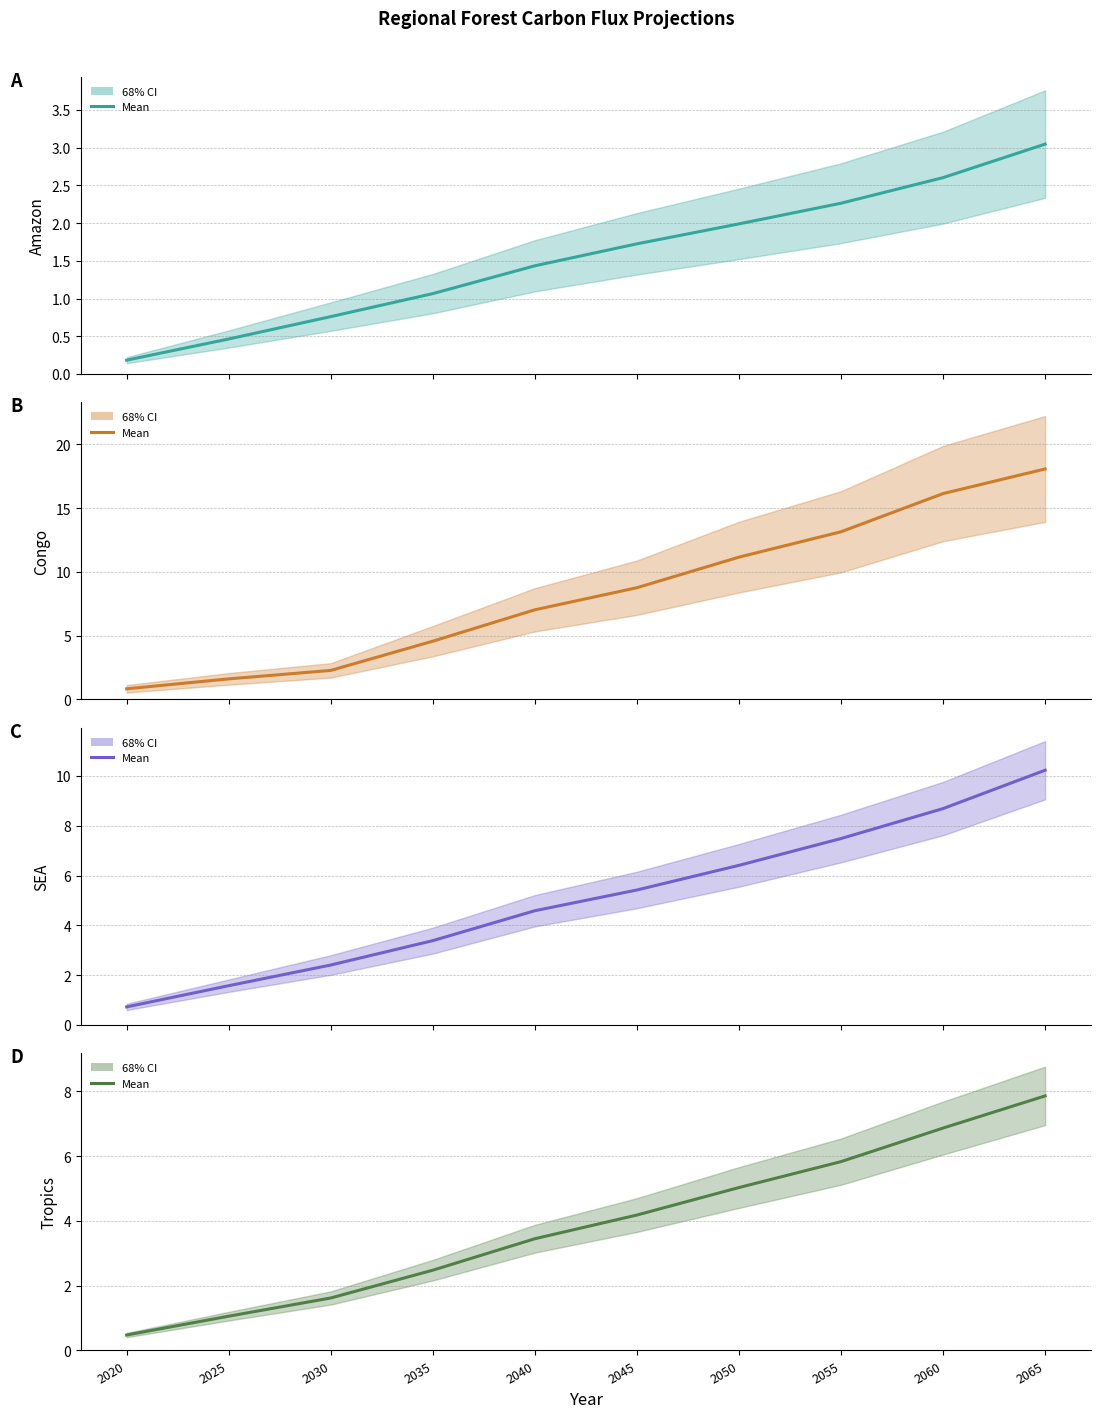

How many series are shown in this chart?

4